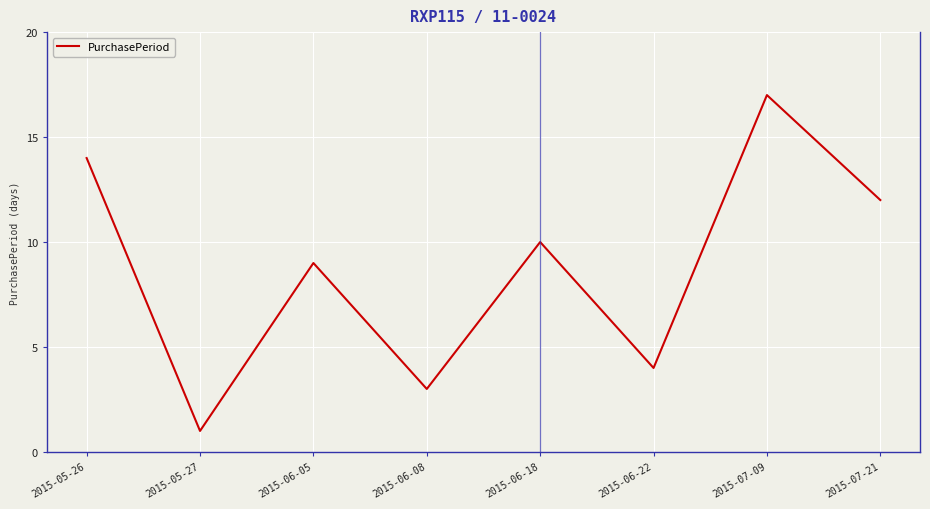

How many interior local peaks (higher than both neighbors) does the data have?

3